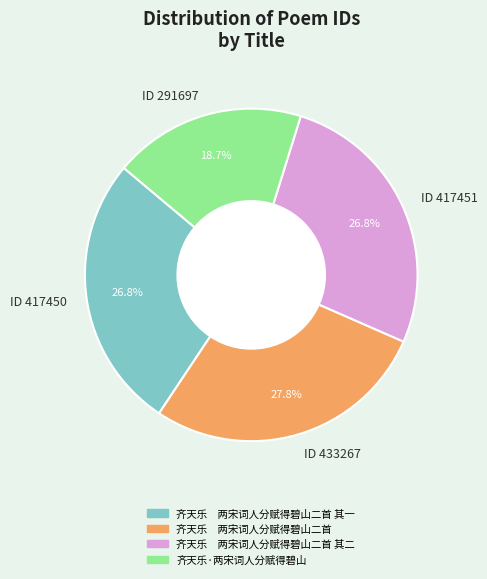

Does any single category account for the majority?

No